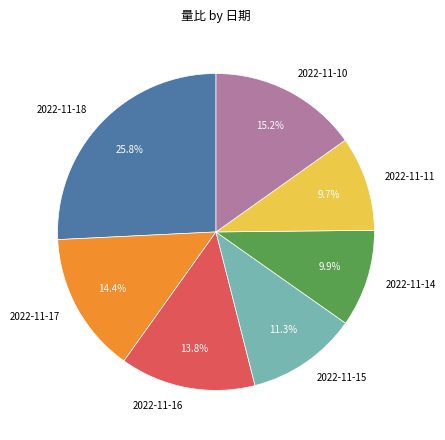

Is it true that 2022-11-15 is 11% of the pie?

True